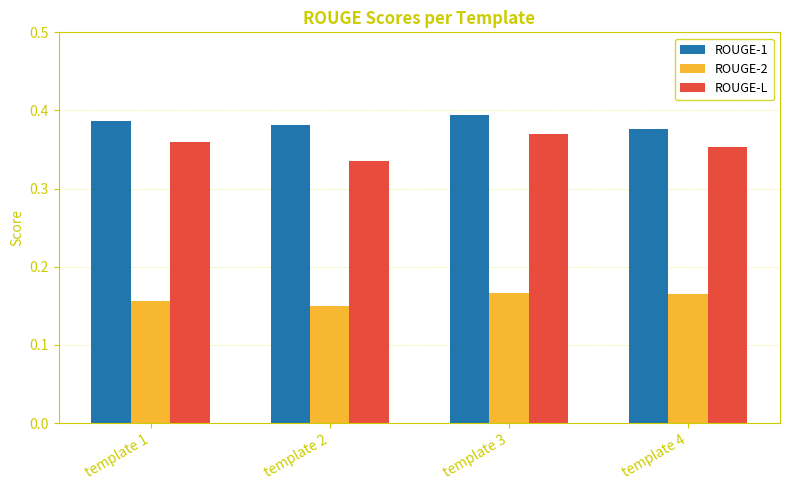

At which category does the chart reach its minimum across all series?

template 2